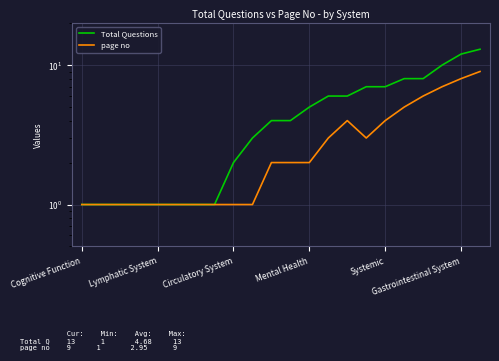

Is it true that Total Questions equals 9 at 13?

False